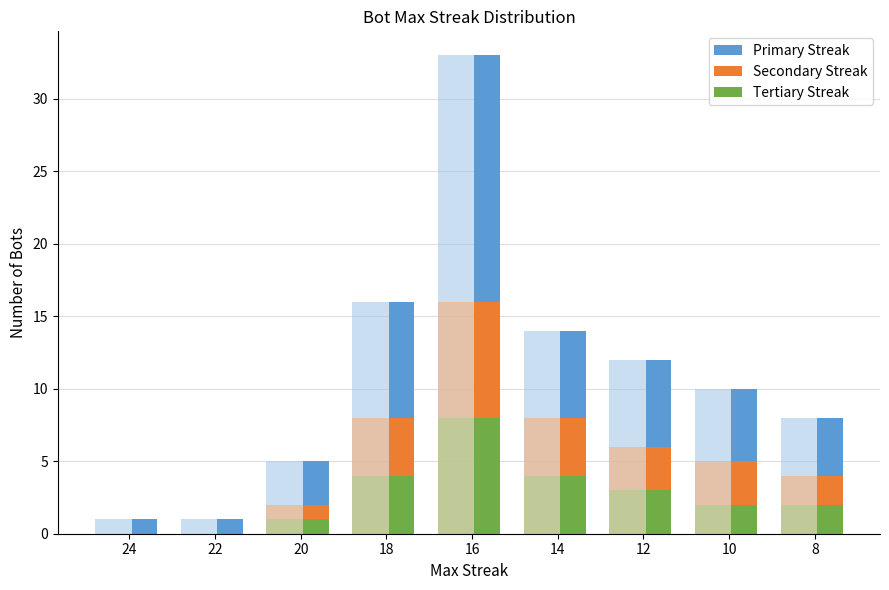

What is the sum of all Primary Streak values?

100